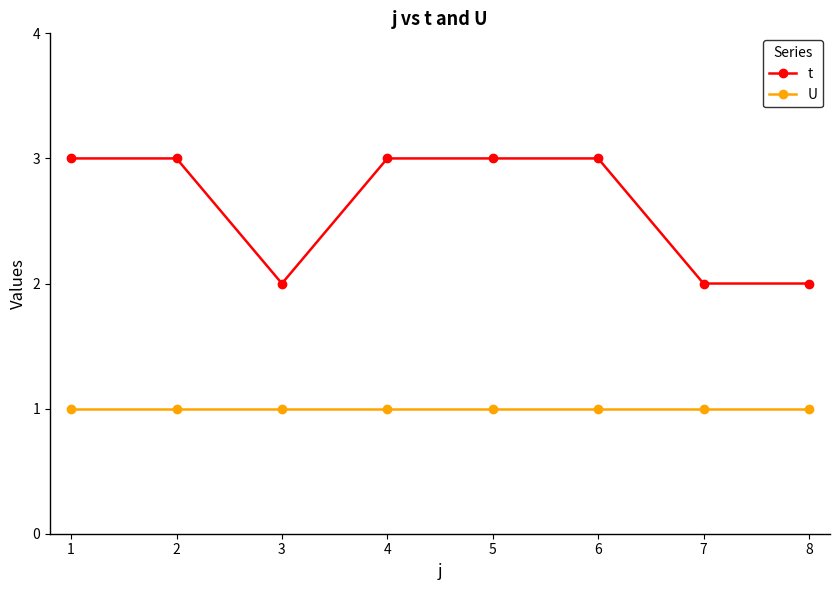

List the series in order of their peak value, highest first.

t, U